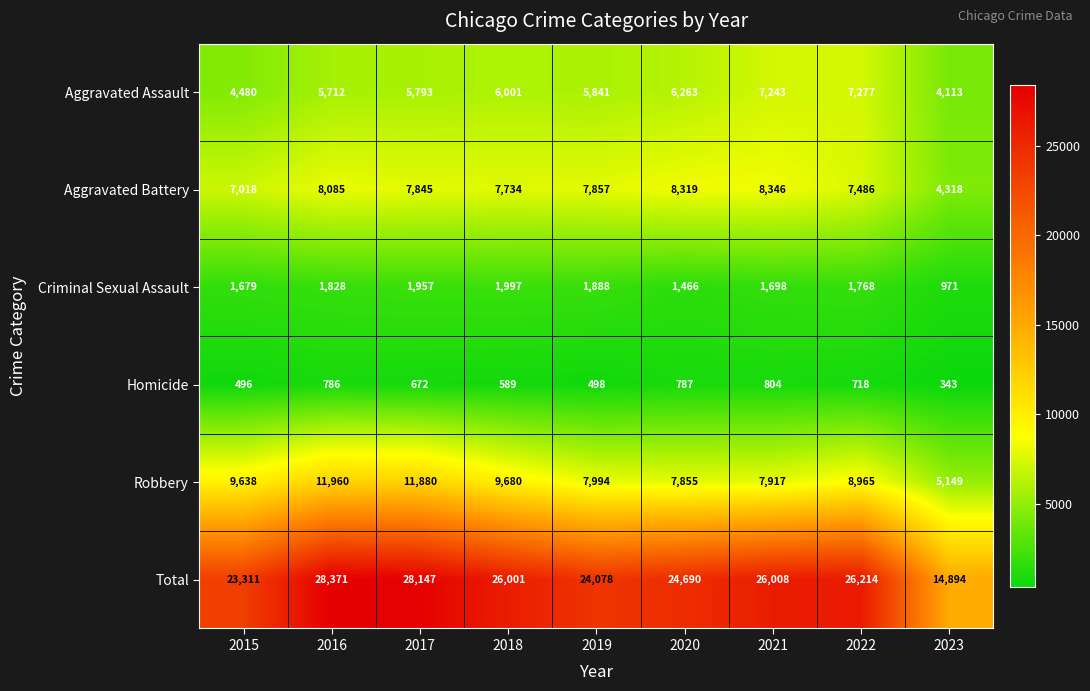

What is the sum of the Robbery values at 2021 and 2018?

17597